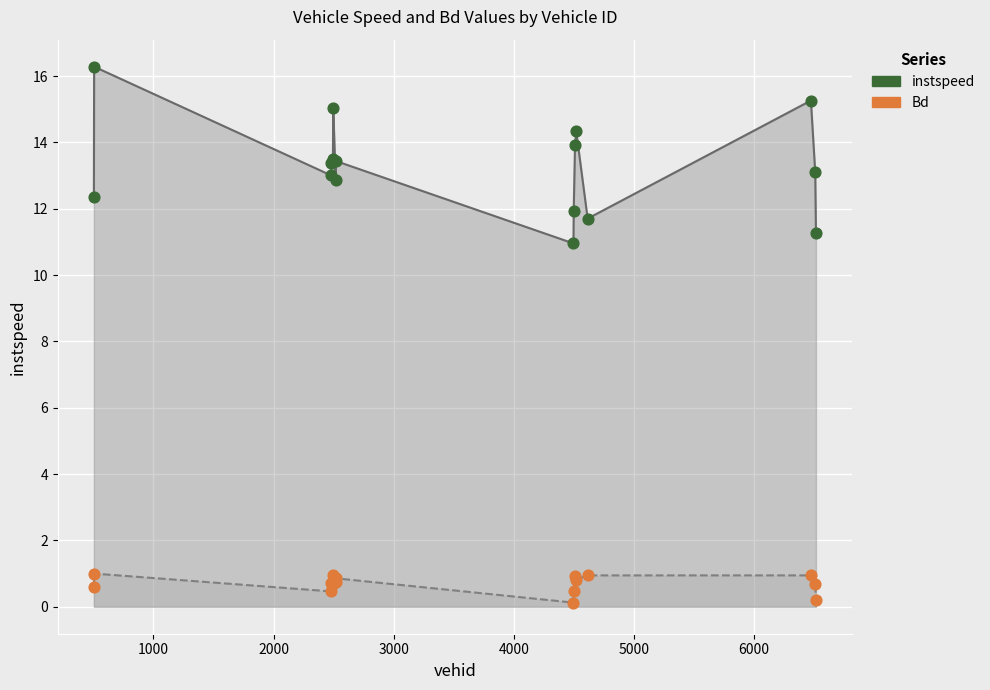

What is the total value across all series at 2000?

13.5